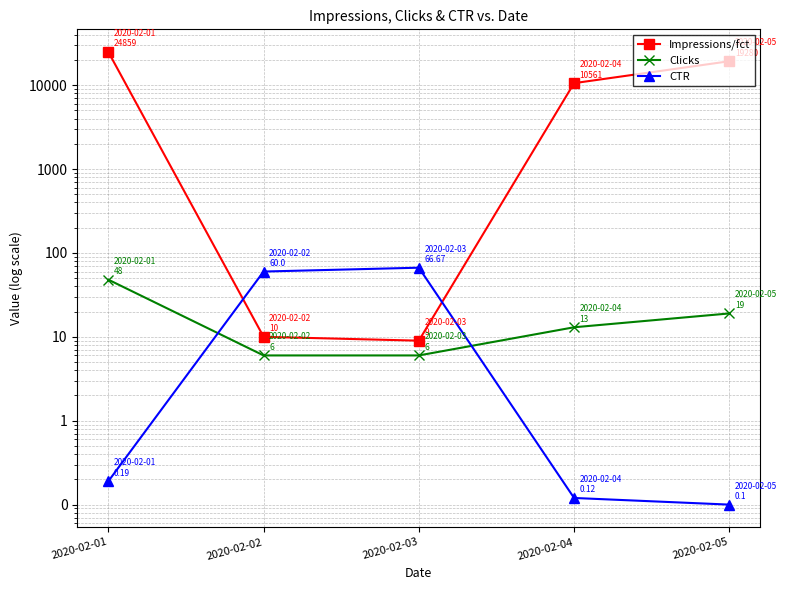

Where does the Impressions/fct series first go above 10561?

2020-02-01